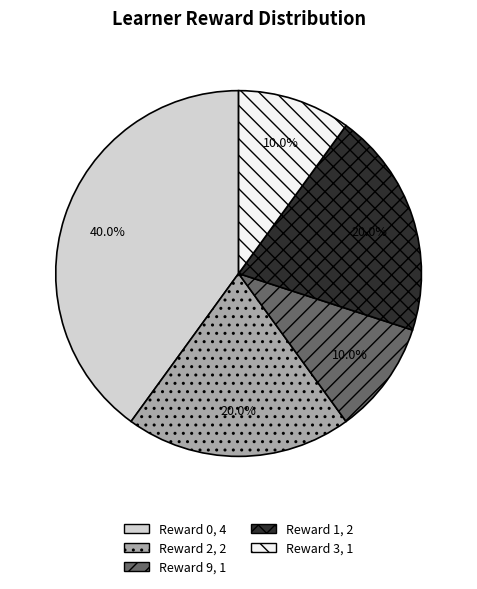

Does any single category account for the majority?

No